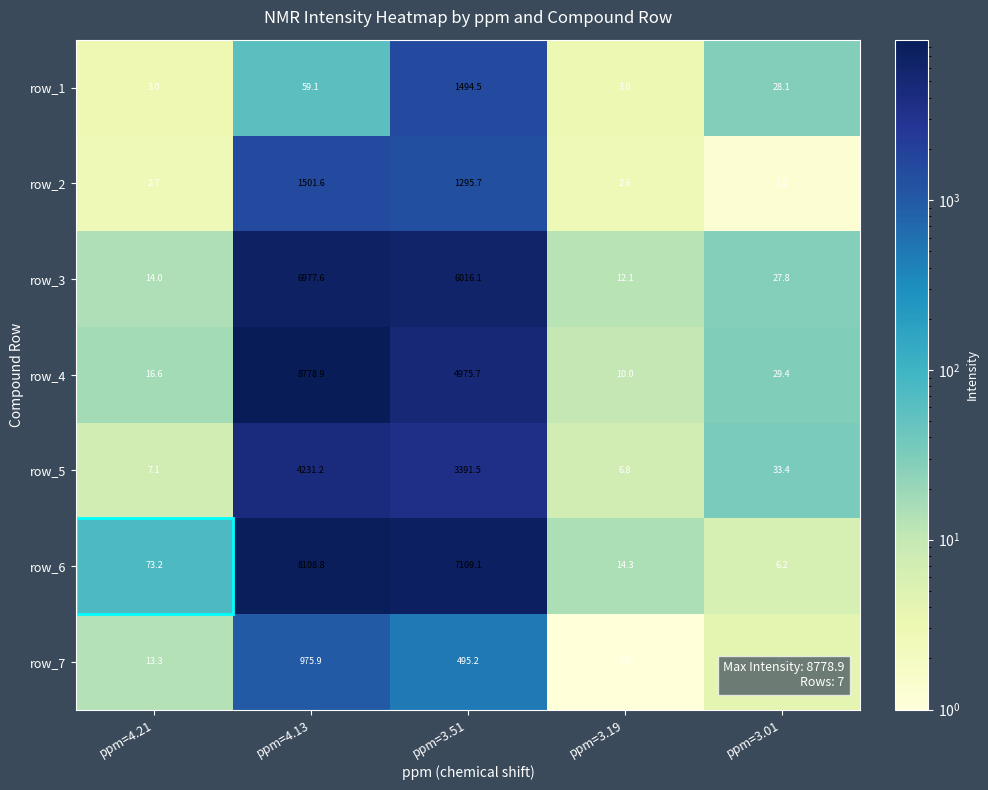

The value of row_5 at ppm=3.01 is 3.1. True or false?

False